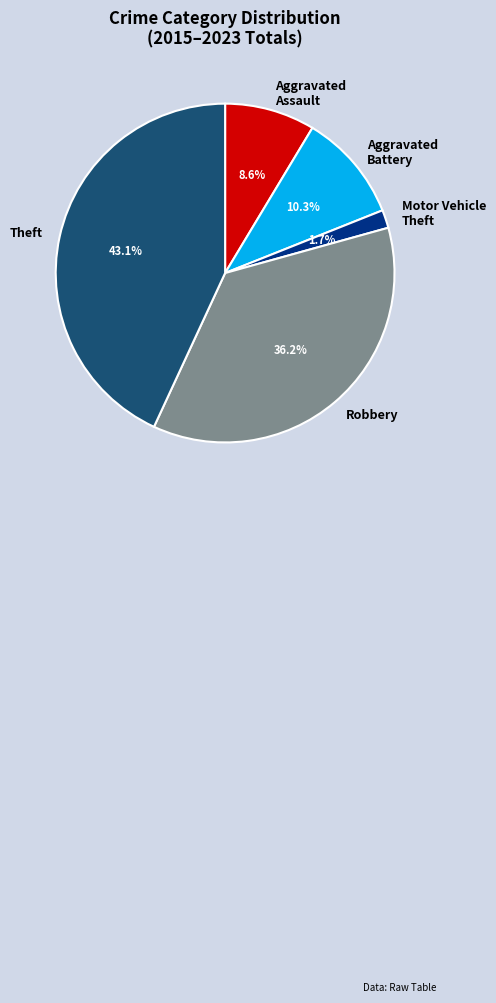

To the nearest percent, what is the combined percentage of Robbery and Aggravated Assault?

45%